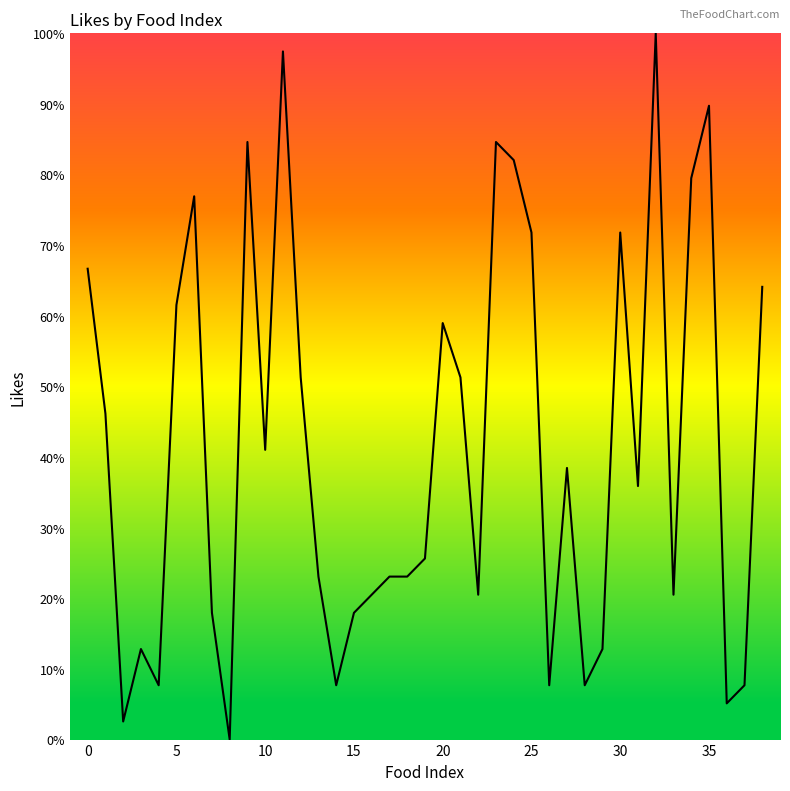

What is the difference between the maximum and minimum values?

100.0